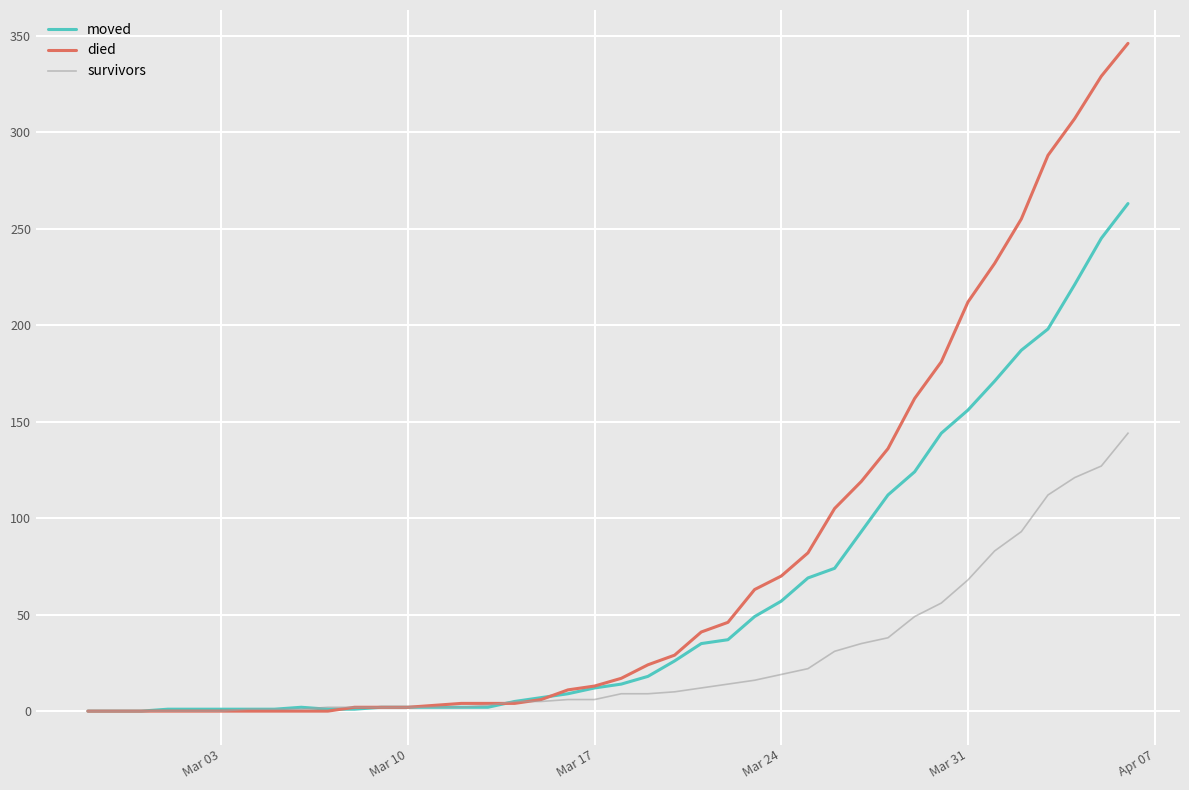

Which series has the largest total across all categories?

died